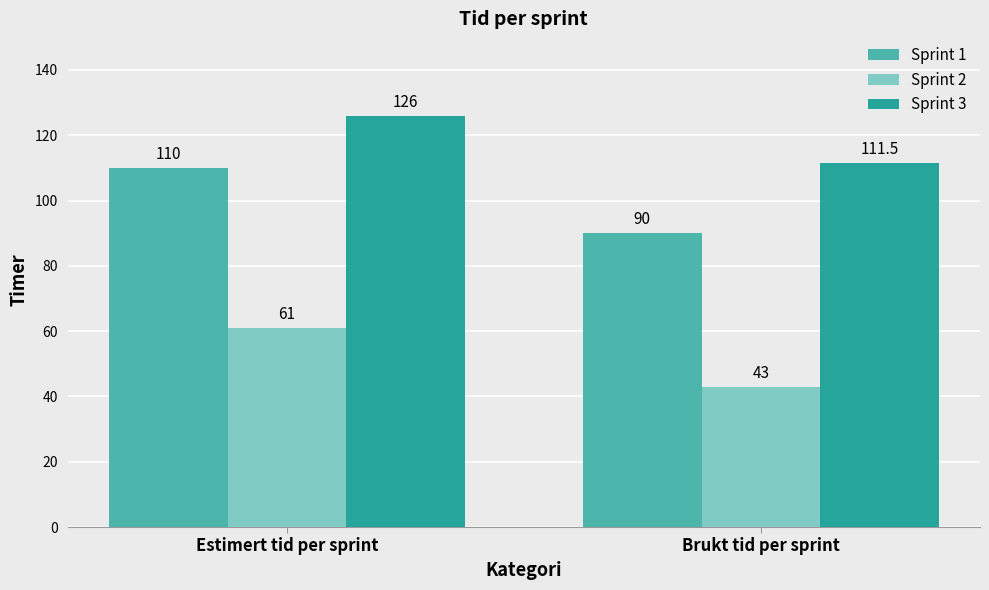

At how many categories does at least one series exceed 47?

2